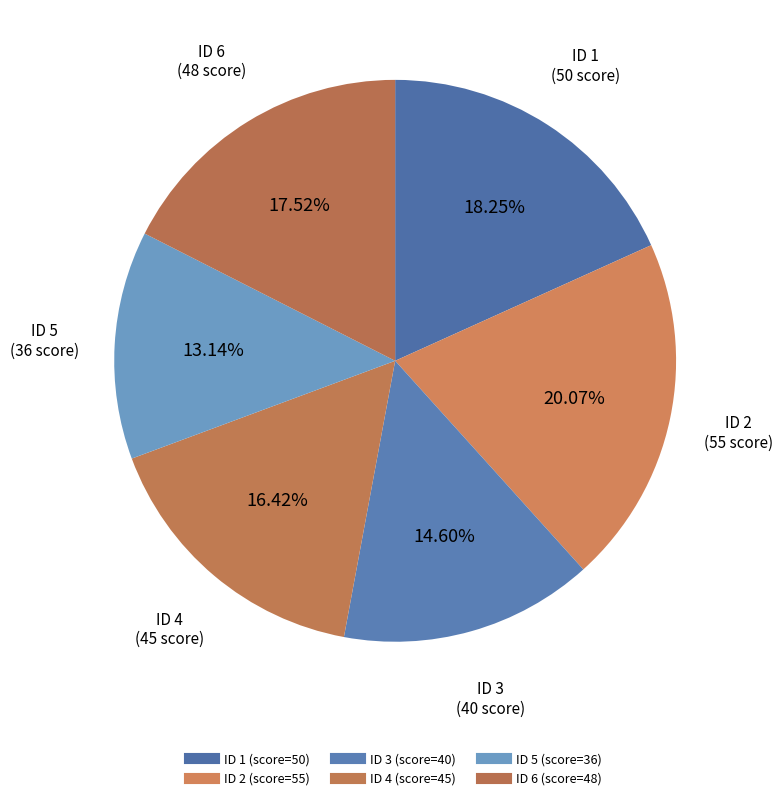

How many segments does this pie chart have?

6